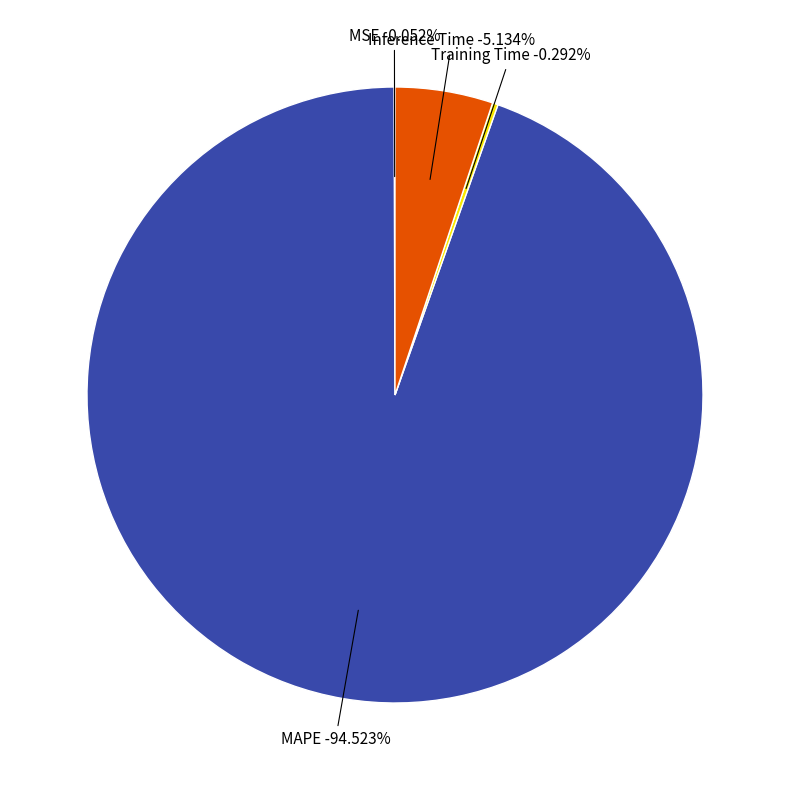

Which slice is the largest?

MAPE